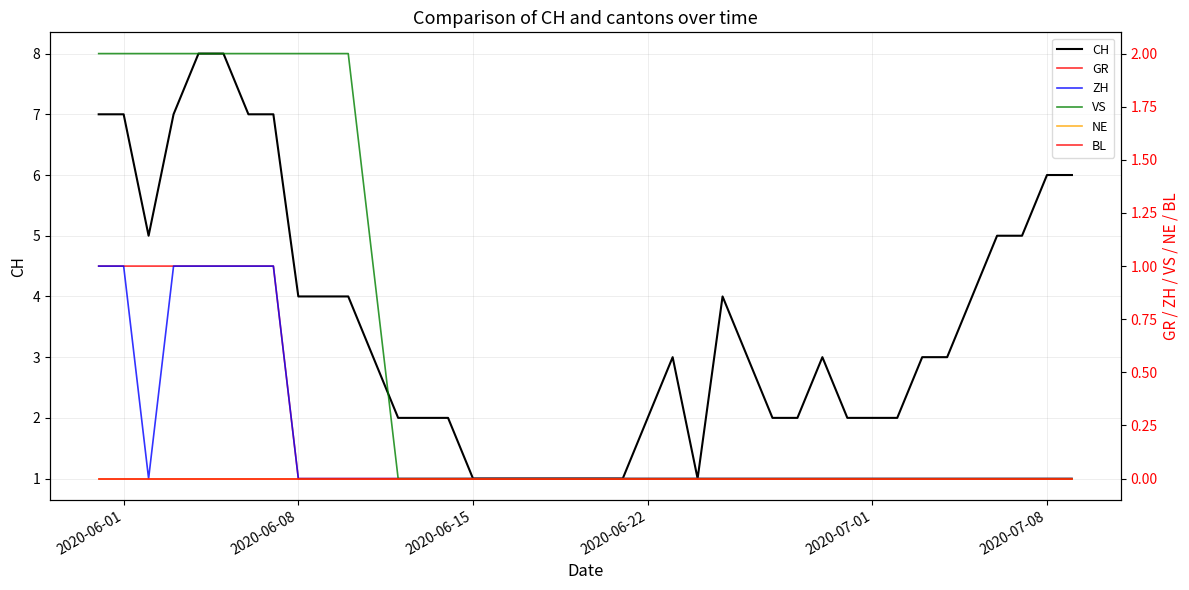

True or false: CH has a value of 3 at 2020-07-01.

False